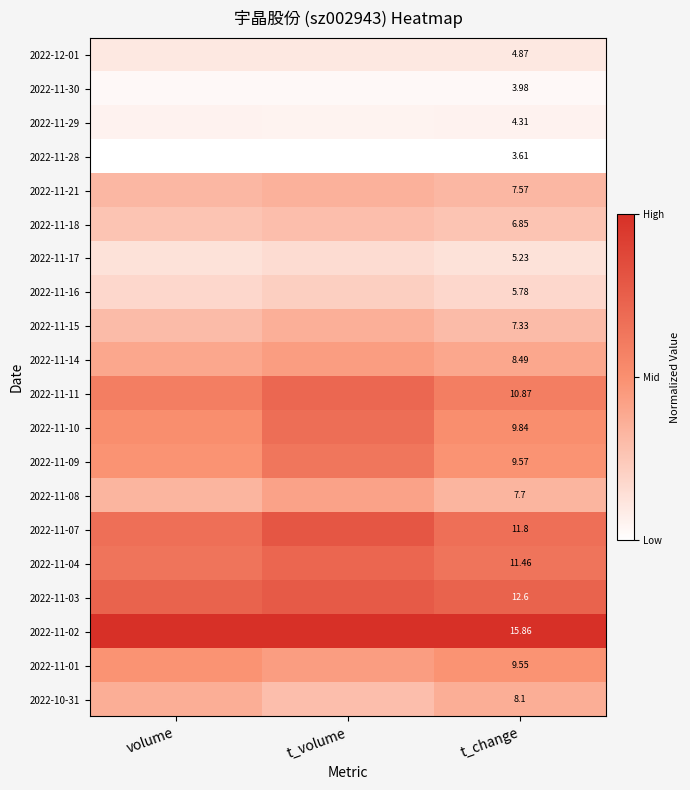

Rank the series by their maximum value, from highest to lowest.

2022-11-02, 2022-11-07, 2022-11-03, 2022-11-04, 2022-11-11, 2022-11-10, 2022-11-09, 2022-11-01, 2022-11-14, 2022-11-08, 2022-10-31, 2022-11-15, 2022-11-21, 2022-11-18, 2022-11-16, 2022-11-17, 2022-12-01, 2022-11-29, 2022-11-30, 2022-11-28